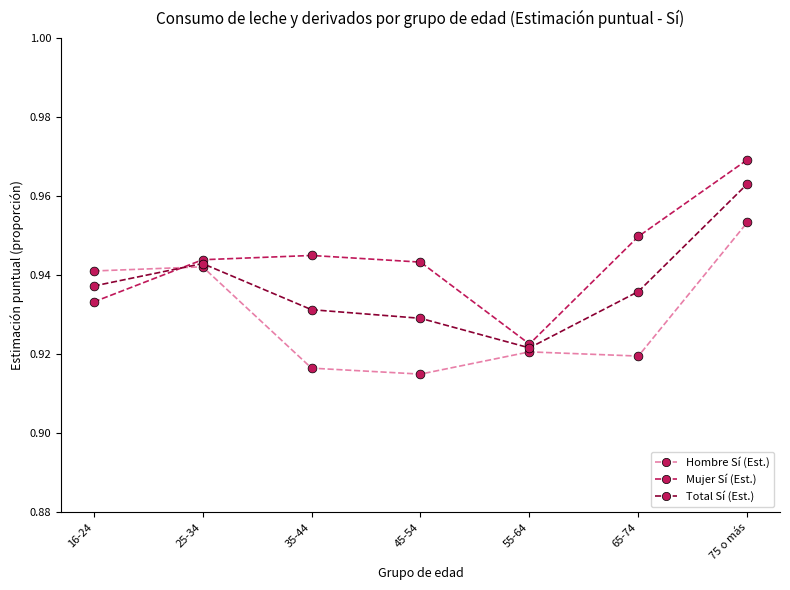

Which series has the largest range (max minus min)?

Mujer Sí (Est.)